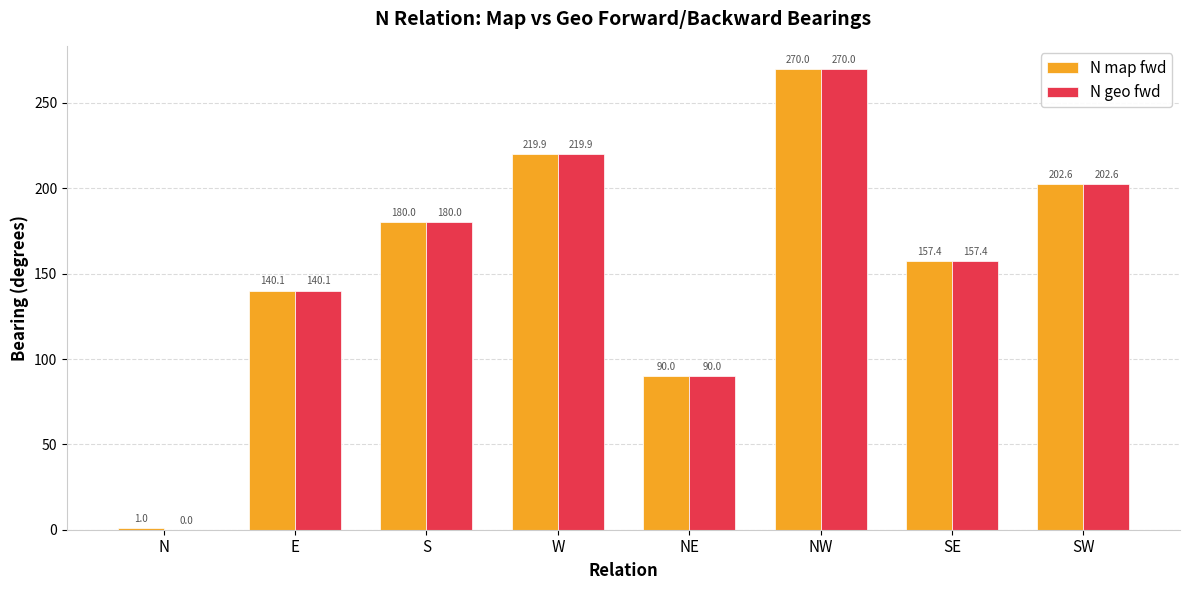

Reading left to right, transcribe all the data shown in this chart.

N map fwd: 1.0	140.1	180.0	219.9	90.0	270.0	157.4	202.6
N geo fwd: 0.0	140.1	180.0	219.9	90.0	270.0	157.4	202.6